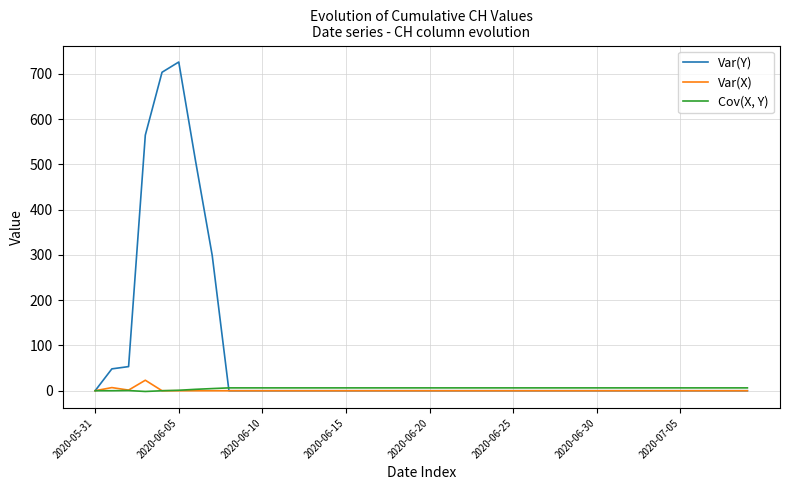

Which series has the largest total across all categories?

Var(Y)